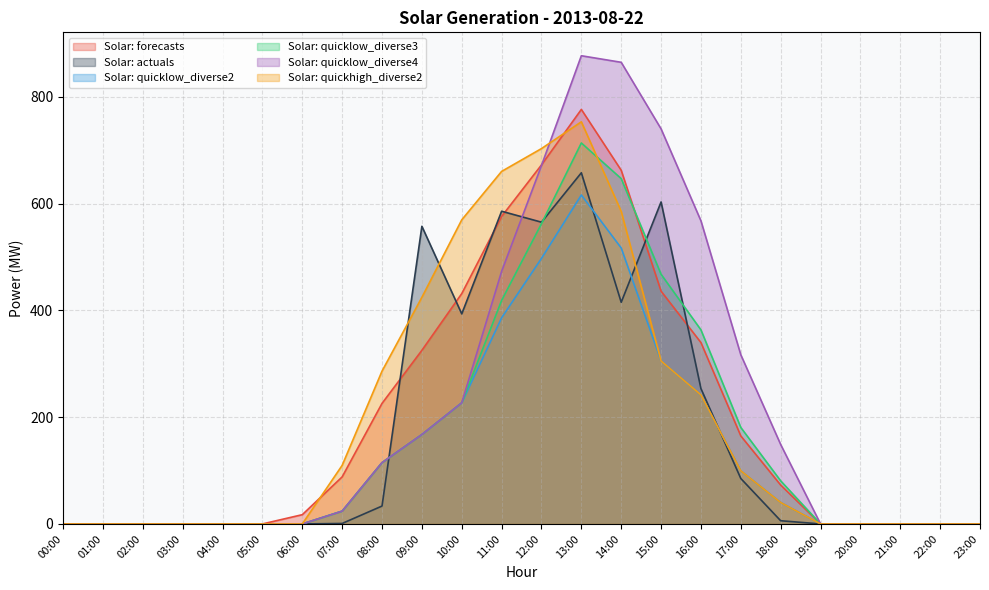

Which series changed the most between 07:00 and 09:00?

Solar: actuals